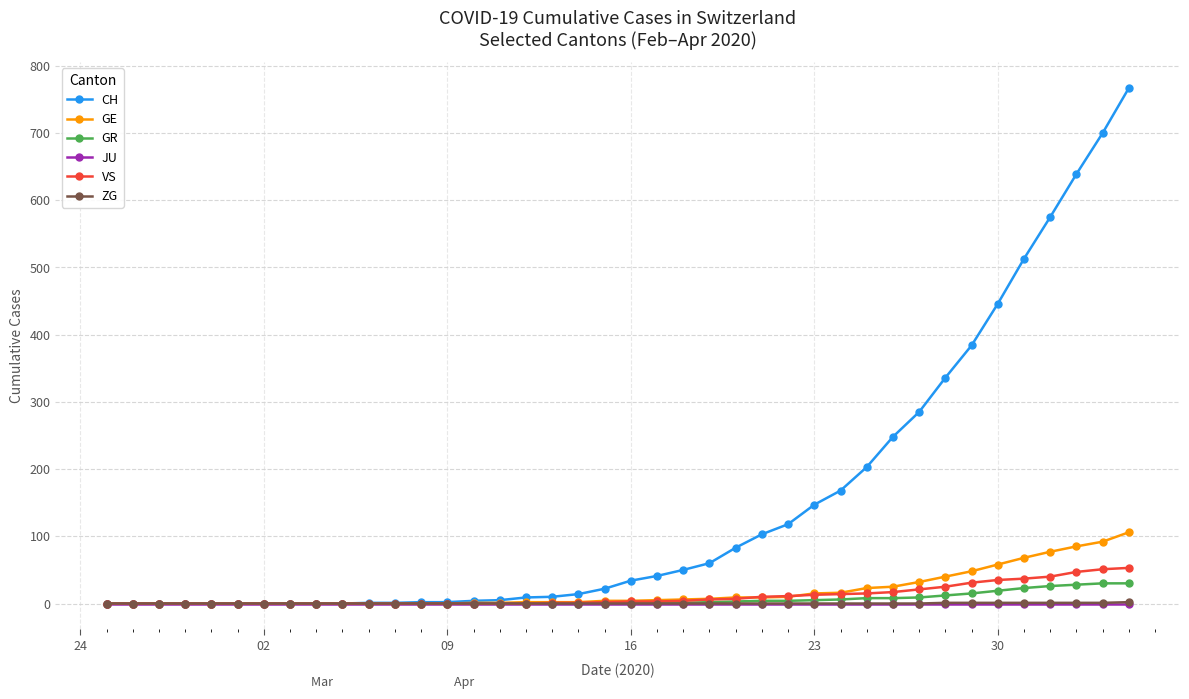

Which series has the largest total across all categories?

CH